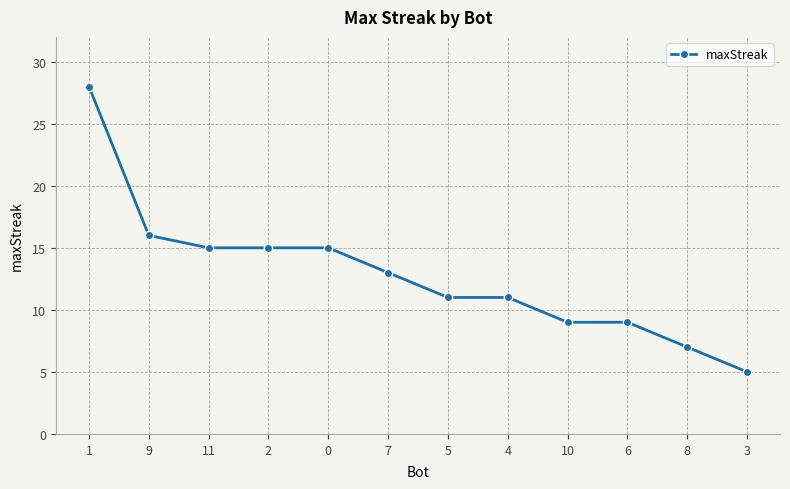

Reading left to right, list all the values displayed in this chart.

28	16	15	15	15	13	11	11	9	9	7	5